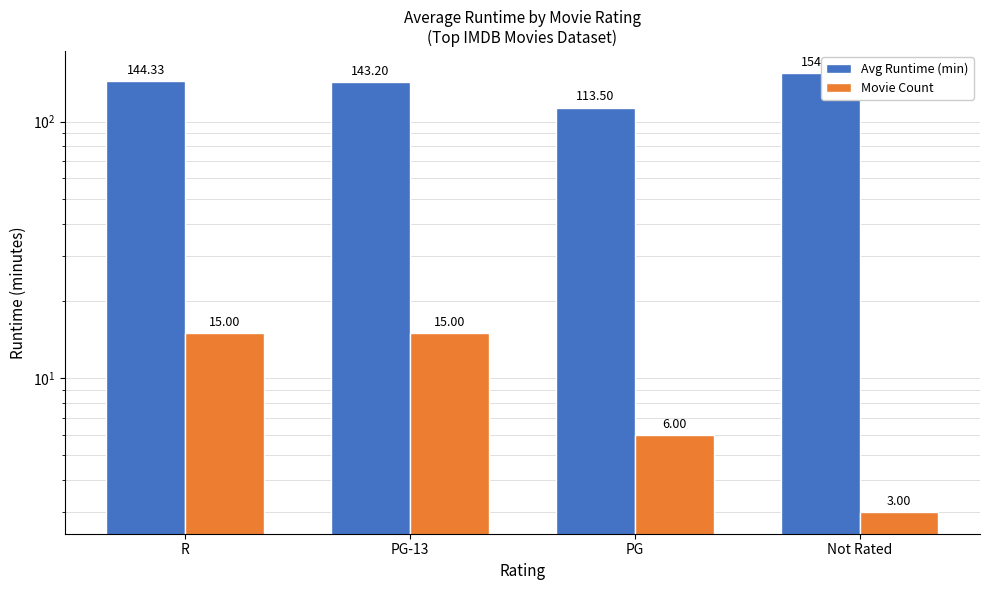

What is the difference between the highest and lowest values at Not Rated?

151.7